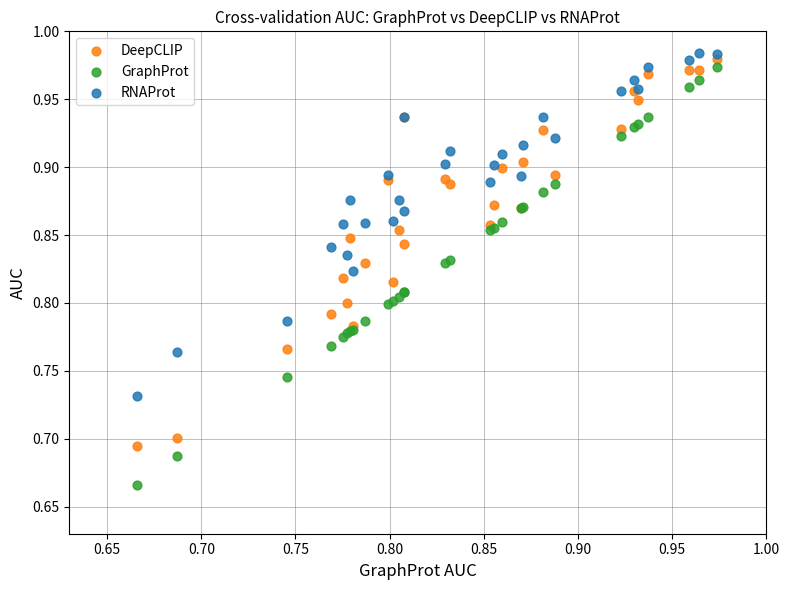

Which series has the widest spread of Y values?

GraphProt